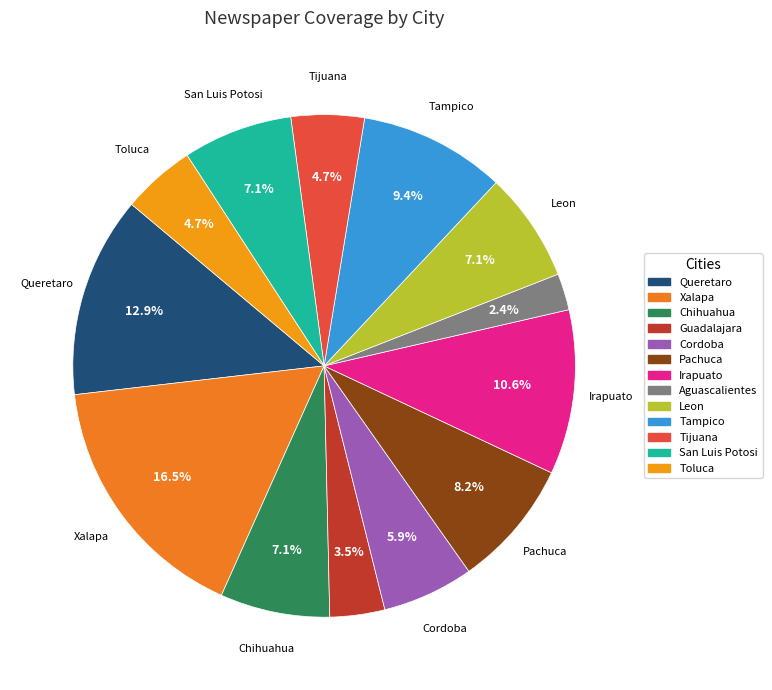

Approximately how many times larger is the value at Toluca compared to Tijuana?

1.0